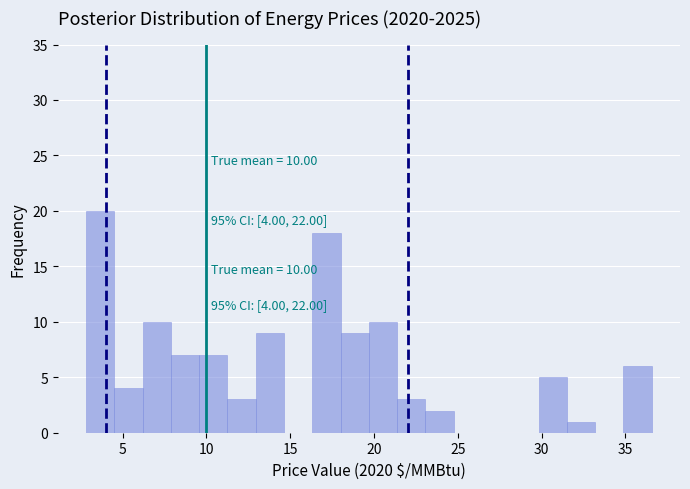

Read against the x-axis, roughly where is the centre of the tallest bar?

3.5